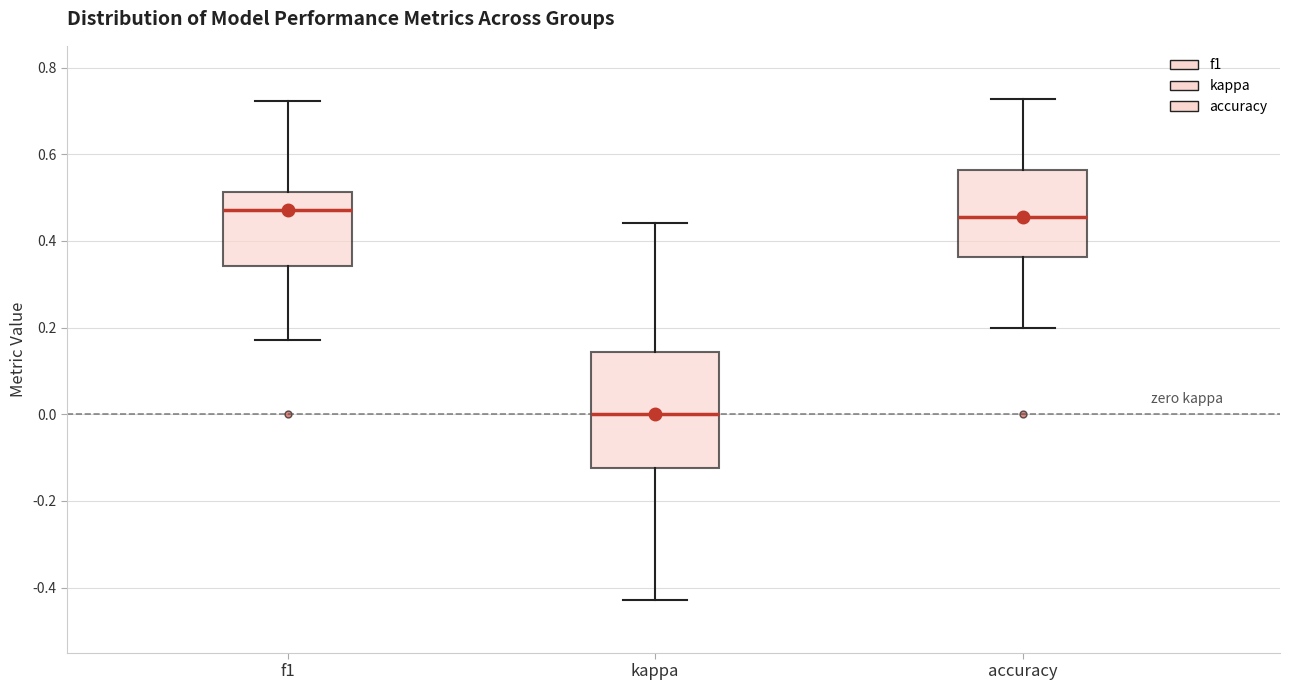

Reading left to right, read every box against the y-axis: the position of its median line, the range the box covers, and the ends of its whiskers. The values are not printed on the chart, so give them approximately, as read against the axis.

f1: median 0.48, box 0.34 to 0.52, whiskers 0.18 to 0.72
kappa: median 0.00, box -0.12 to 0.14, whiskers -0.42 to 0.44
accuracy: median 0.46, box 0.36 to 0.56, whiskers 0.20 to 0.72